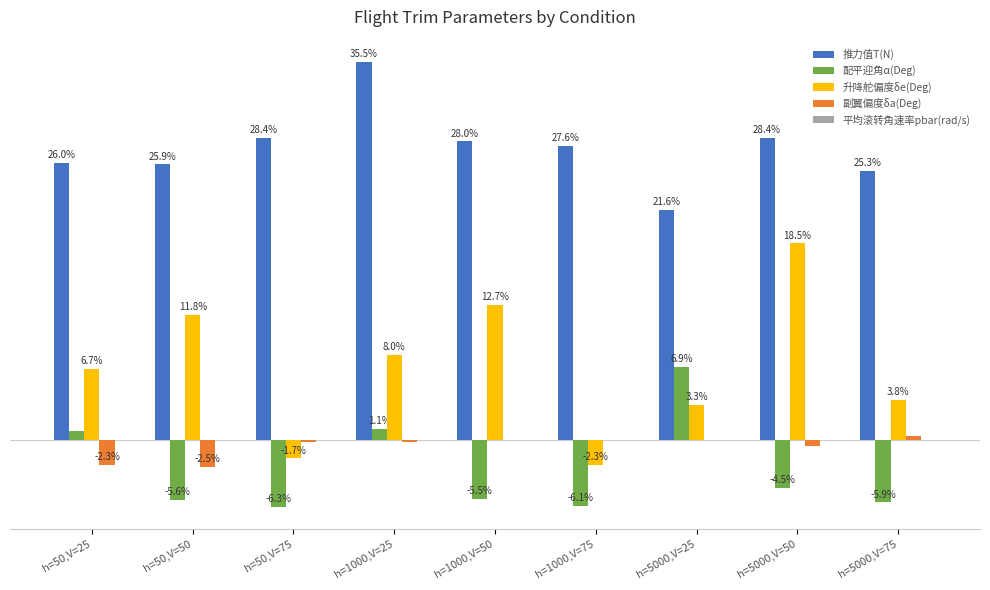

Where does the 推力值T(N) series first go above 27?

h=50,V=75